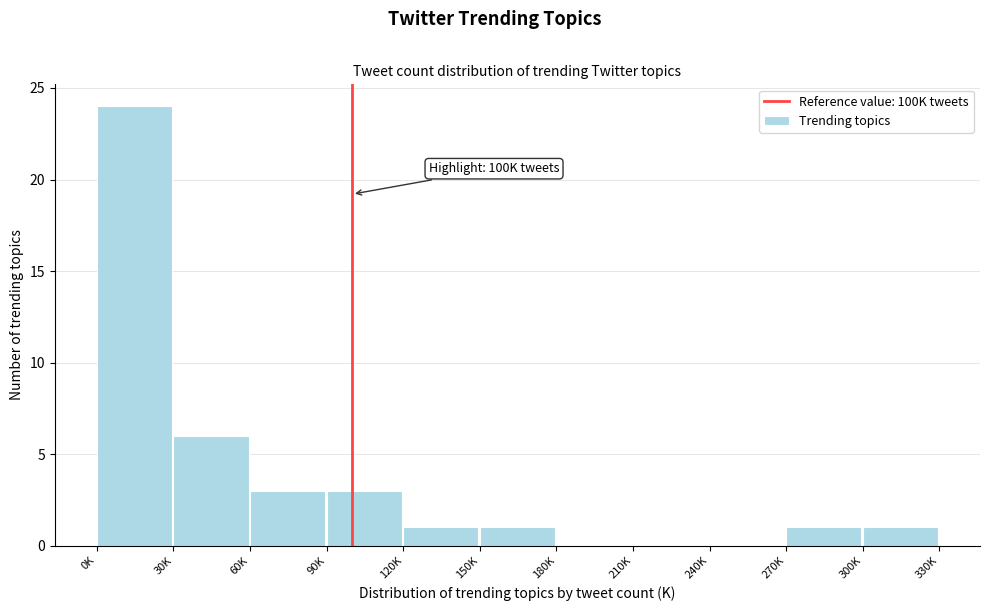

Reading left to right, extract all data points from this chart.

0K=24	30K=6	60K=3	90K=3	120K=1	150K=1	180K=0	210K=0	240K=0	270K=1	300K=1